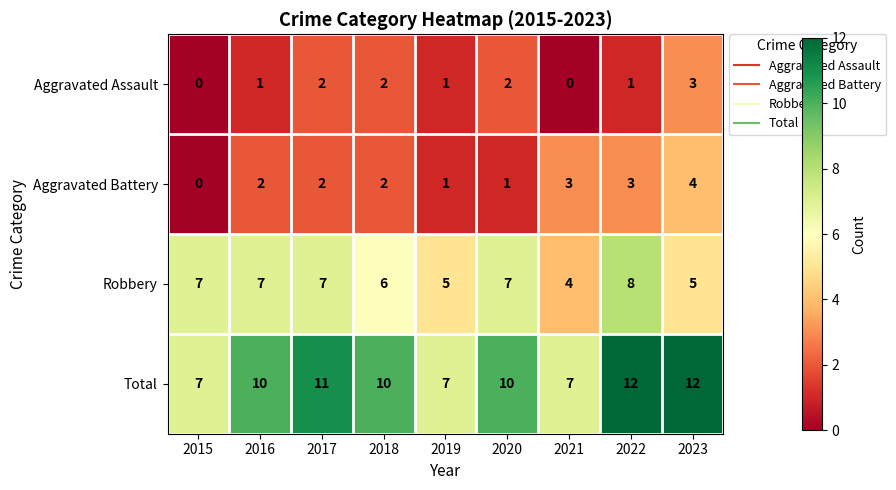

List the series in order of their peak value, lowest first.

Aggravated Assault, Aggravated Battery, Robbery, Total